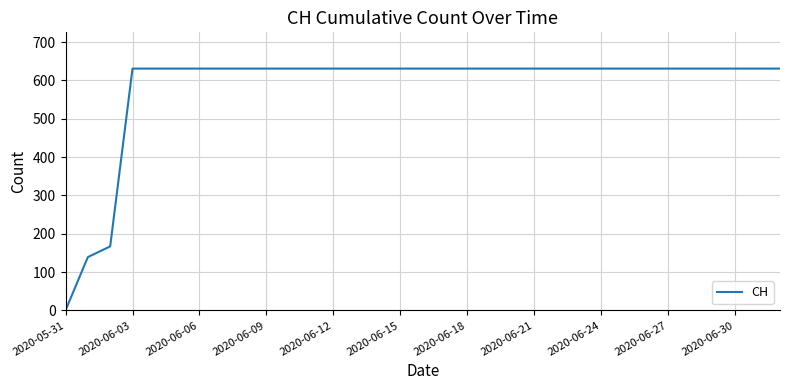

Reading left to right, transcribe all the data shown in this chart.

0	139	167	631	631	631	631	631	631	631	631	631	631	631	631	631	631	631	631	631	631	631	631	631	631	631	631	631	631	631	631	631	631